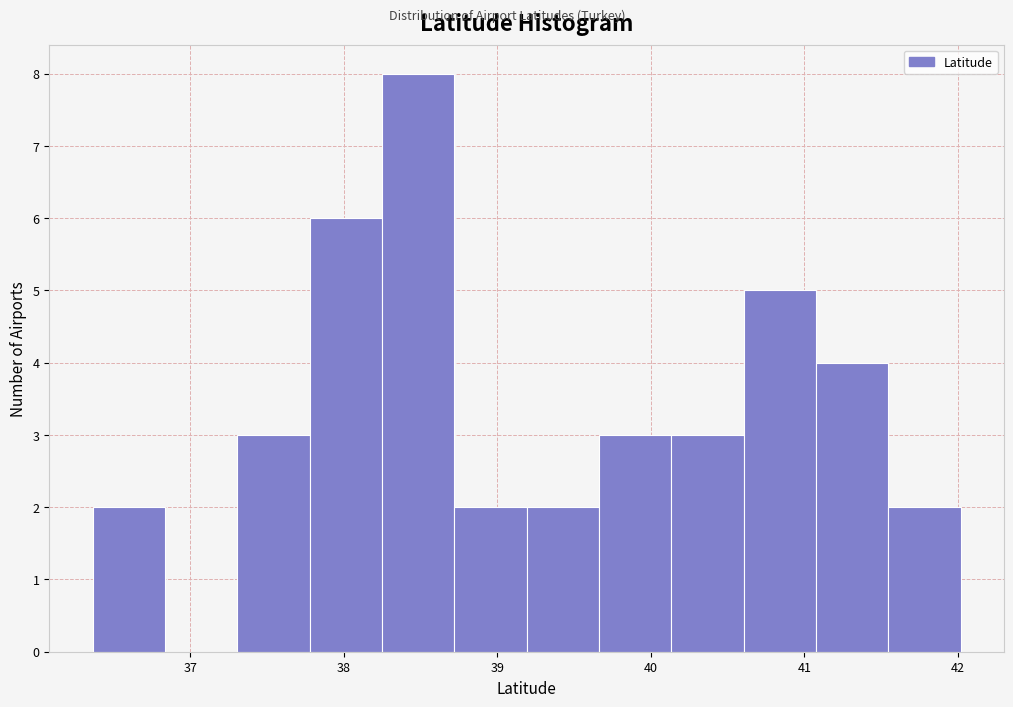

How tall is the bar that spans 38.7 to 39.2 on the x-axis? Neither the bar edges nor the heights are printed on the chart, so give them approximately, as read against the axes.

2